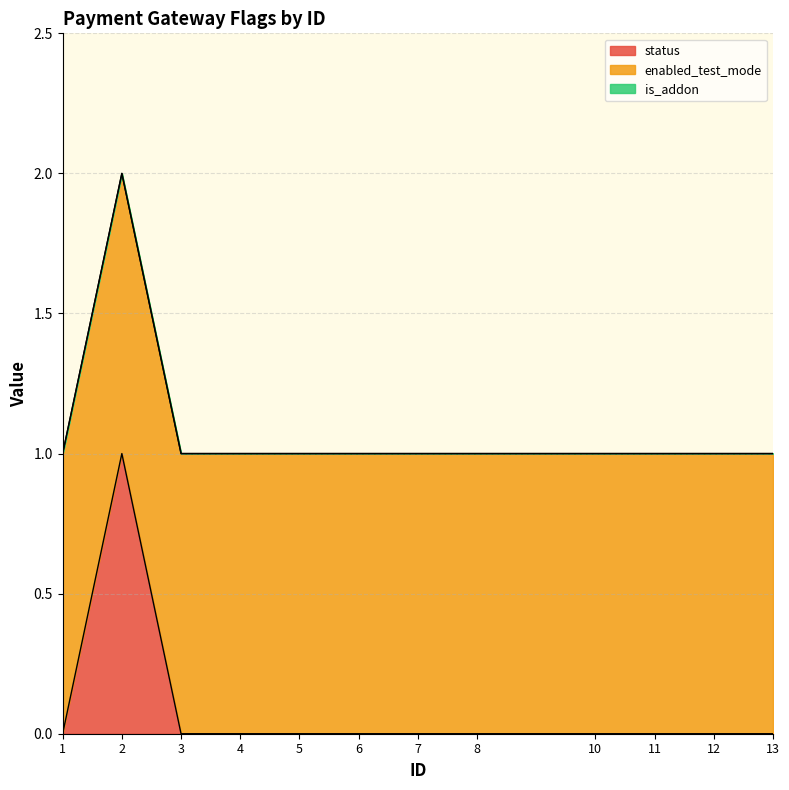

True or false: is_addon and enabled_test_mode cross at least once.

False